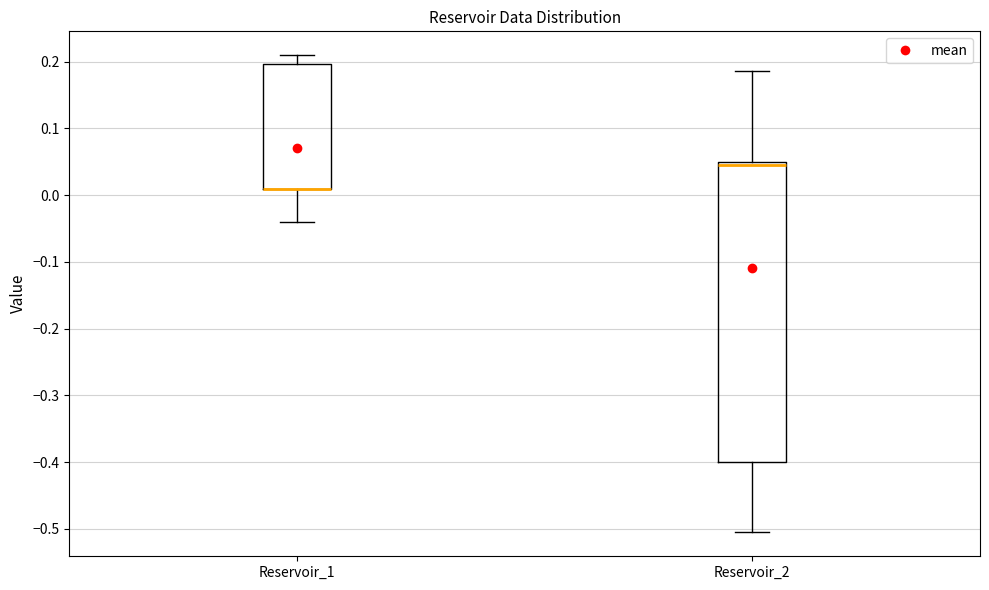

Reading left to right, read every box against the y-axis: the position of its median line, the range the box covers, and the ends of its whiskers. The values are not printed on the chart, so give them approximately, as read against the axis.

Reservoir_1: median 0.01 (drawn on the box's lower edge), box 0.01 to 0.20, whiskers -0.04 to 0.21
Reservoir_2: median 0.05 (just below the box's upper edge), box -0.40 to 0.05, whiskers -0.51 to 0.19